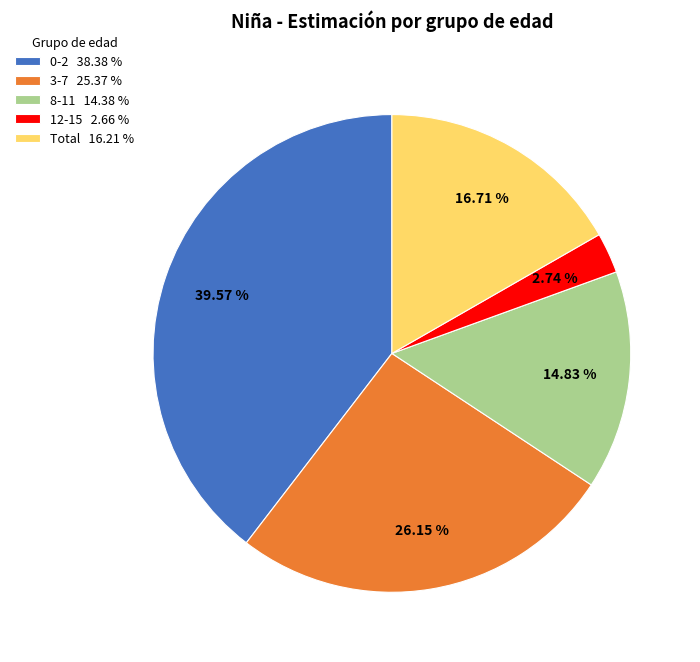

Is 3-7 the majority of the pie?

No